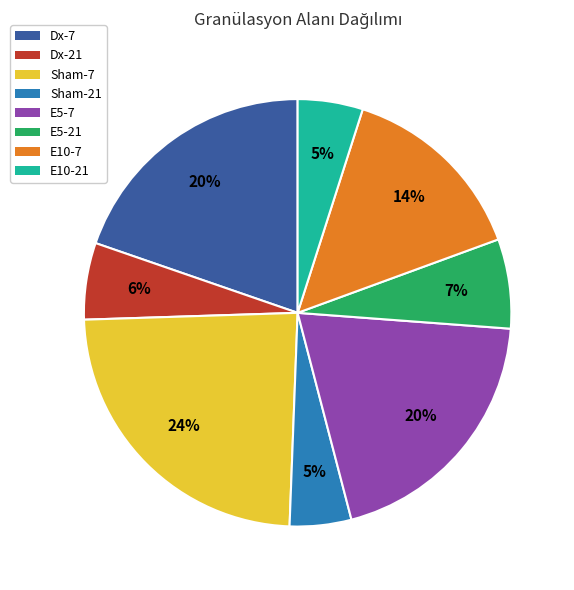

To the nearest percent, what is the difference between the largest and smallest slice percentages?

19%